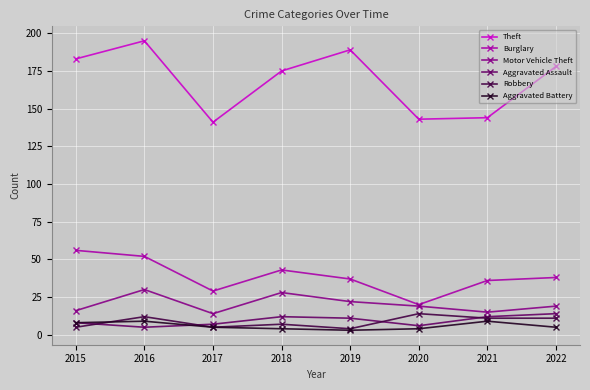

At which label does Burglary first exceed 38?

2015